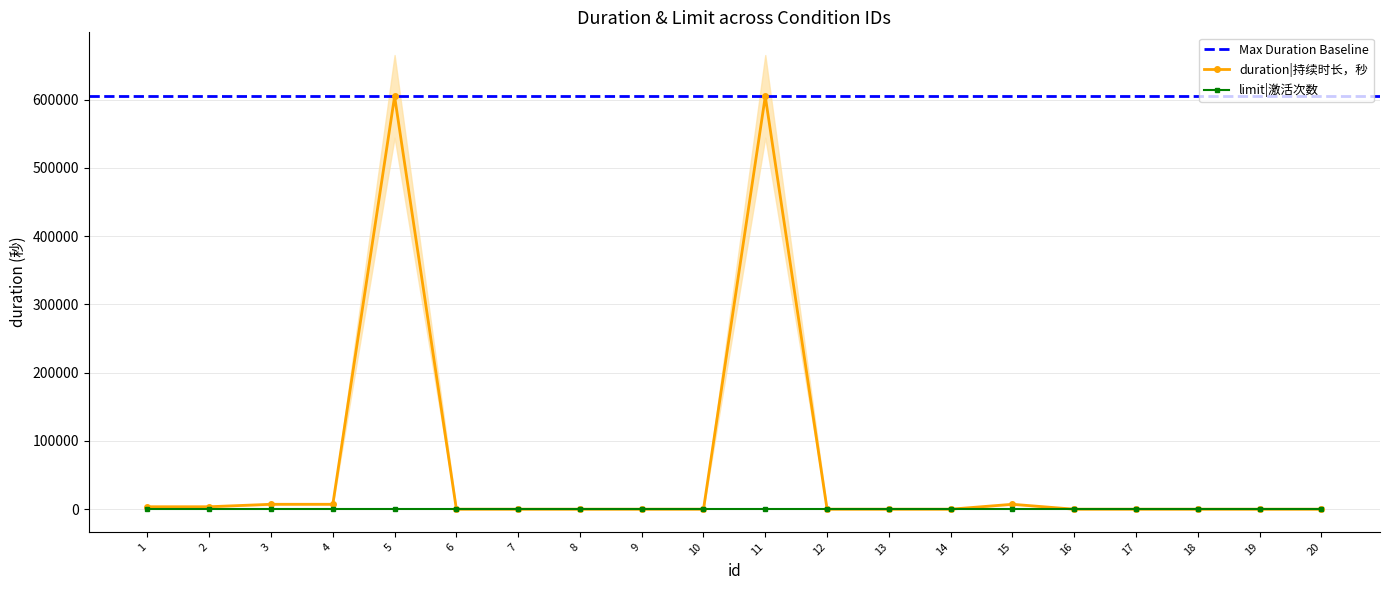

Between 20 and 18, which is larger?

20